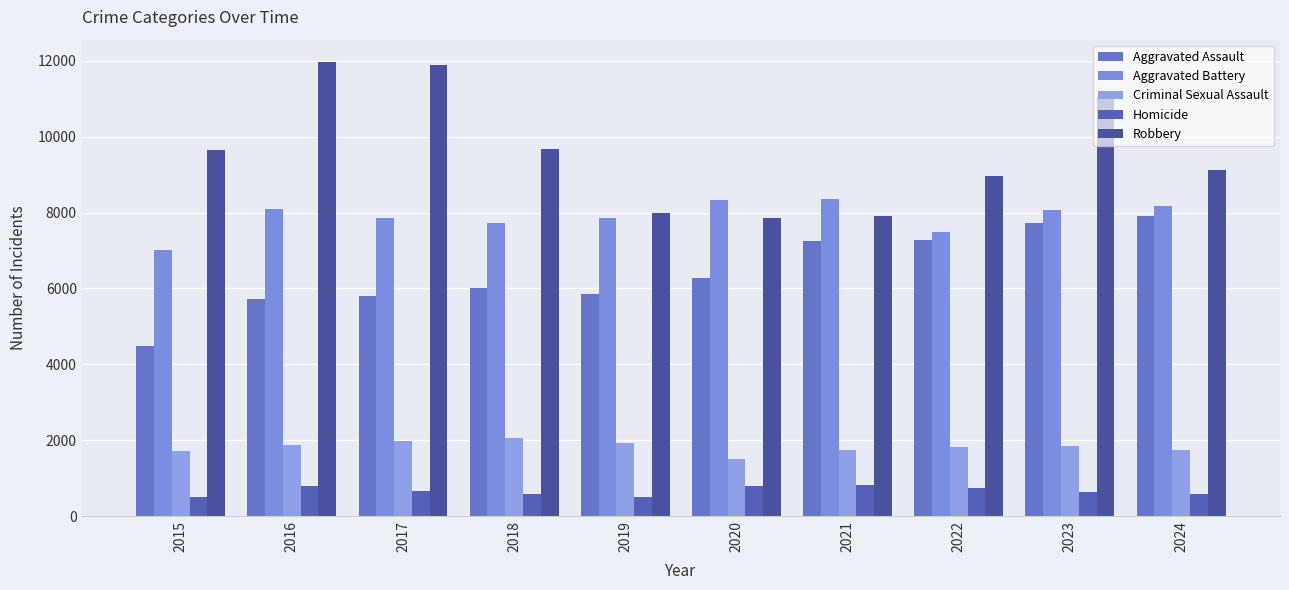

How many data points does each series have?

10